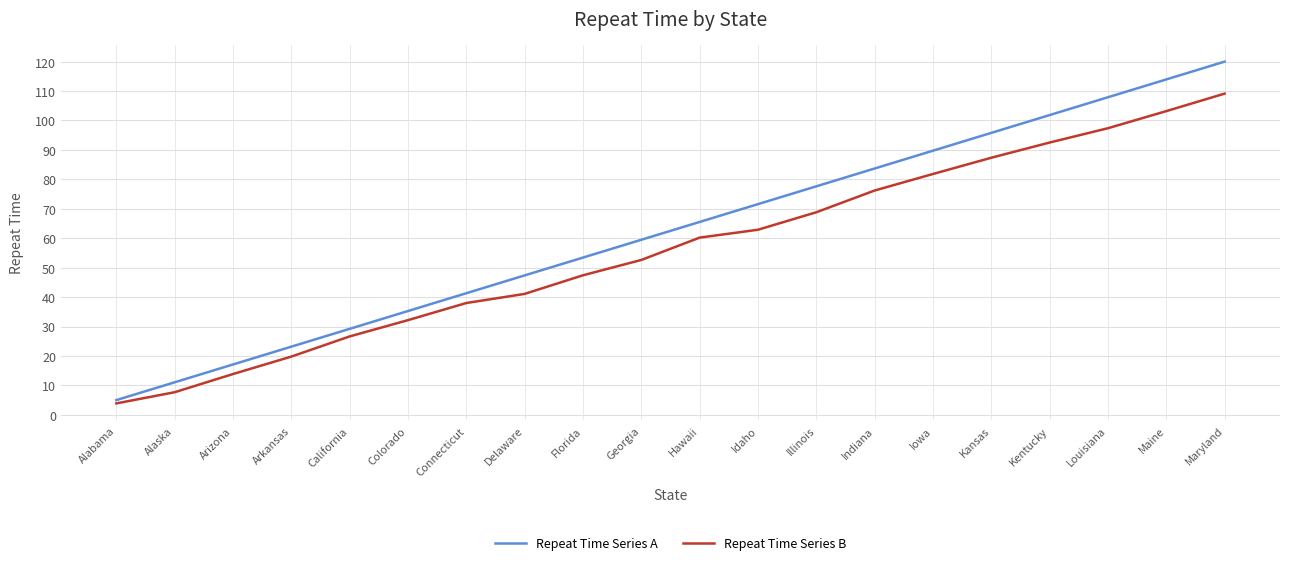

True or false: Repeat Time Series B has more than 2 points higher than both neighbors.

False